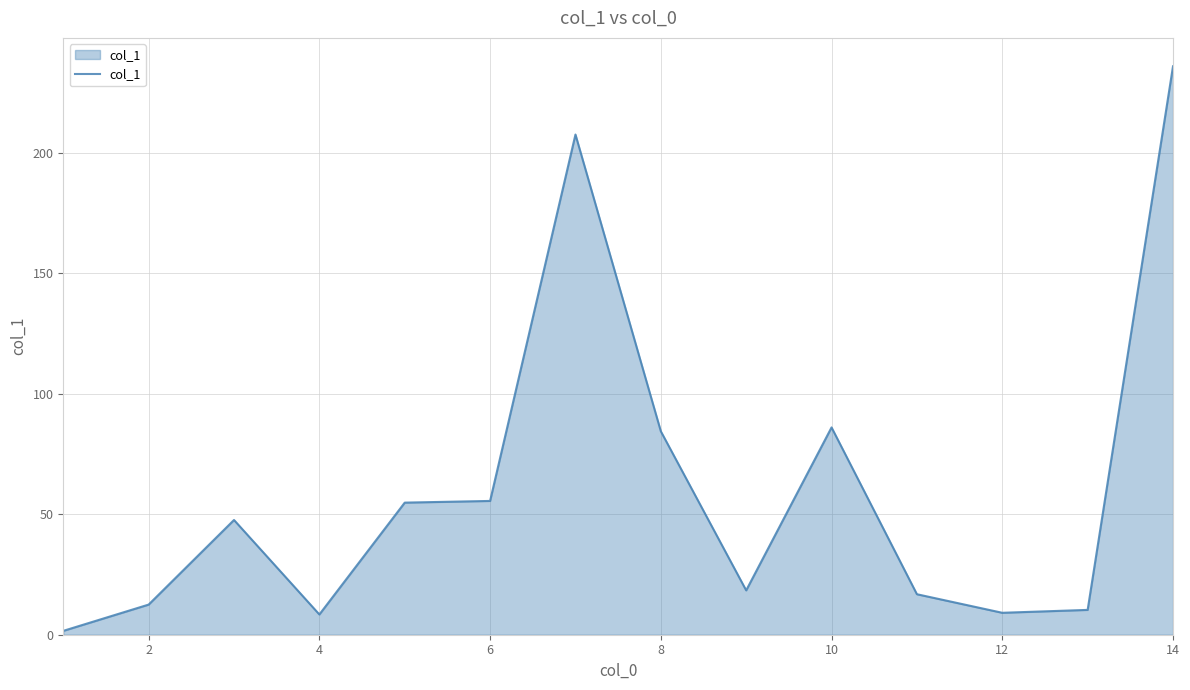

What is the difference between the second highest and minimum values?

205.9